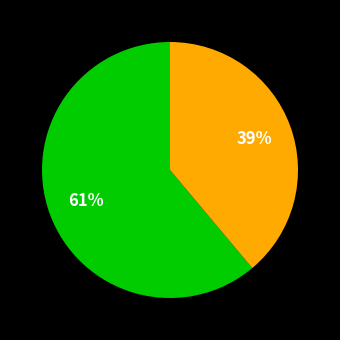

How many segments does this pie chart have?

2